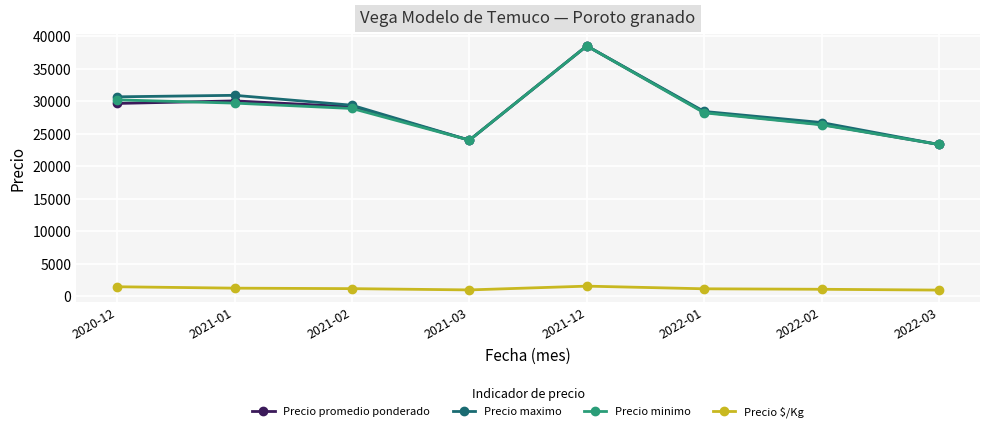

List the labels in order of Precio promedio ponderado value, largest first.

2021-12, 2021-01, 2020-12, 2021-02, 2022-01, 2022-02, 2021-03, 2022-03